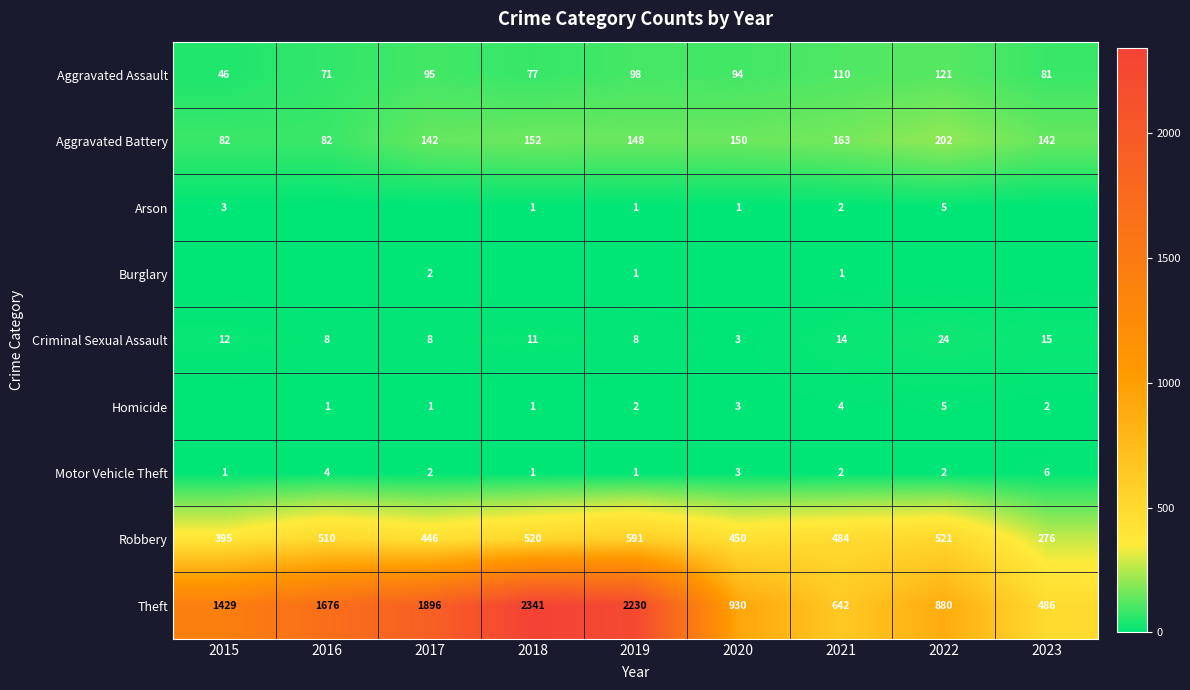

What is the sum of the Aggravated Assault values at 2015 and 2020?

140